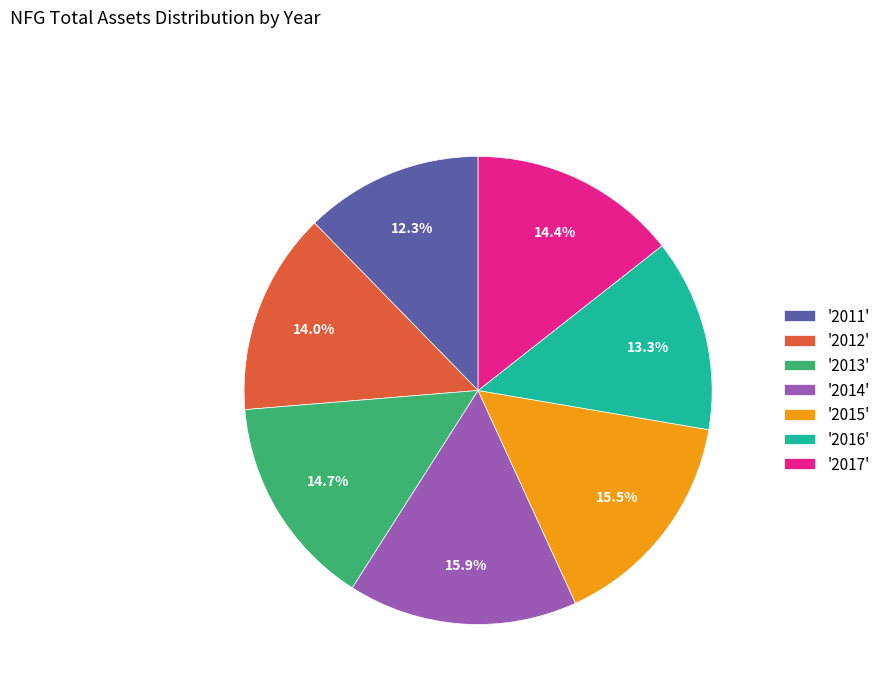

How many slices are in this pie chart?

7